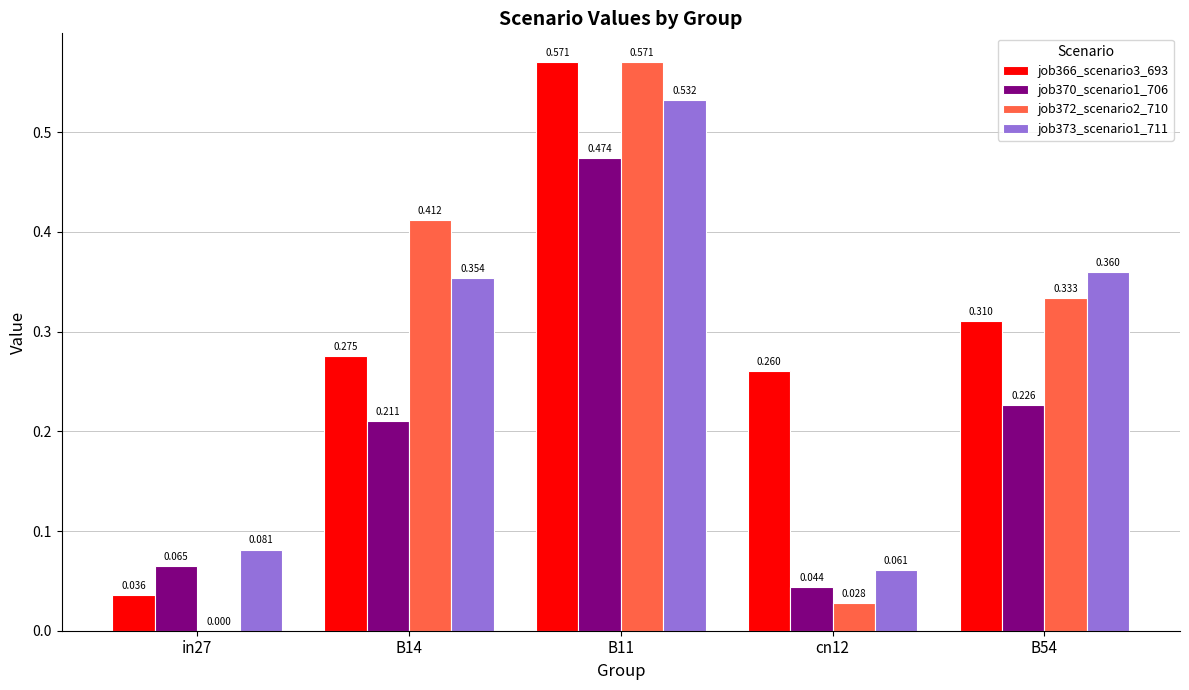

Is the value of job366_scenario3_693 at cn12 greater than the value of job372_scenario2_710 at in27?

Yes